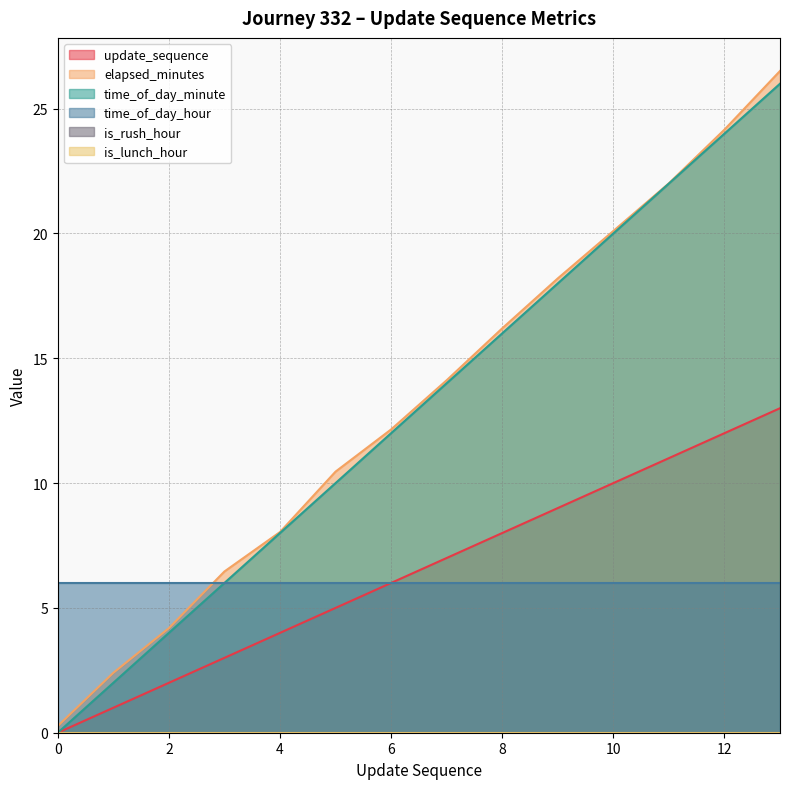

True or false: update_sequence and elapsed_minutes intersect in this chart.

False